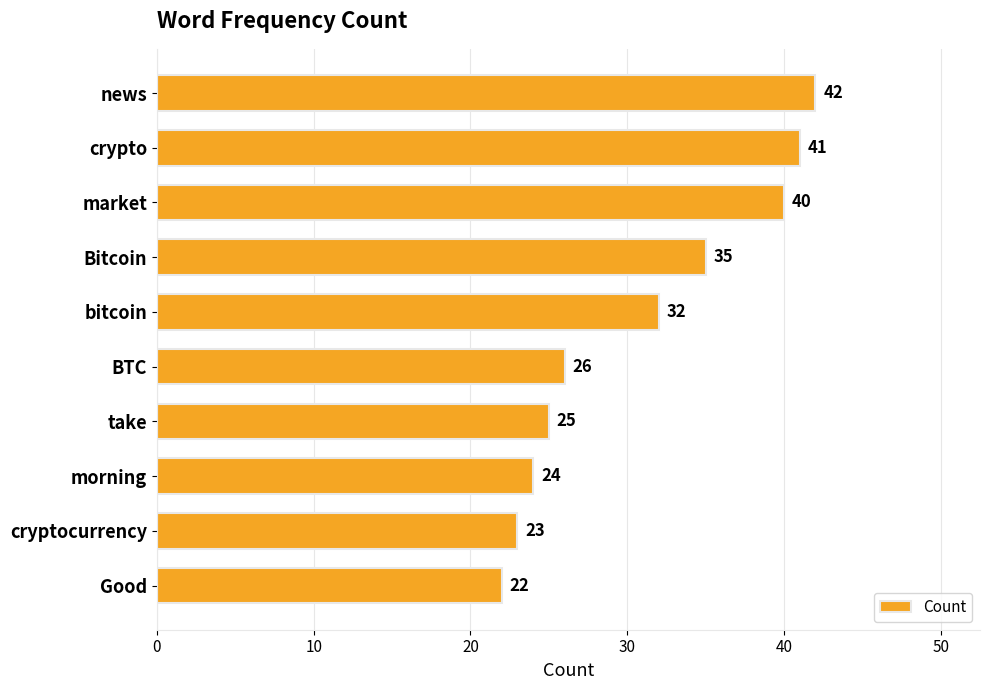

What is the change in value from news to Bitcoin?

-7